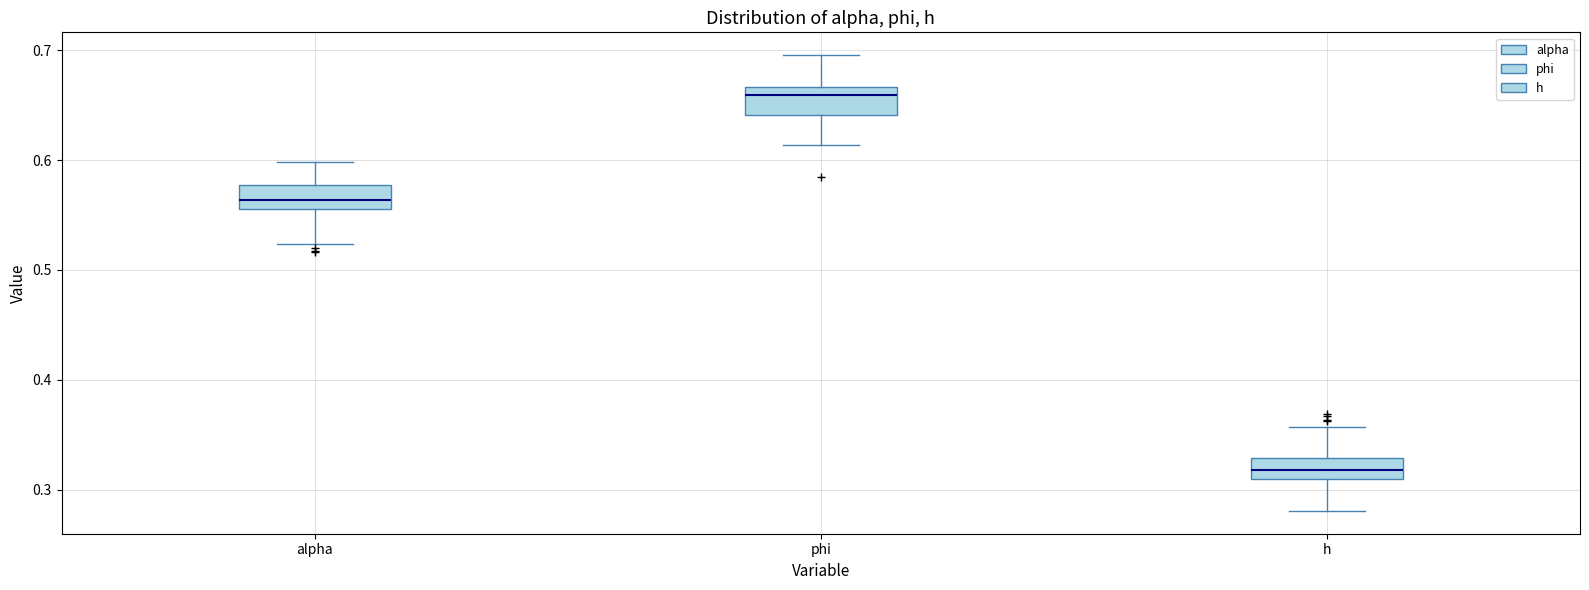

Which box has the lowest median line?

h